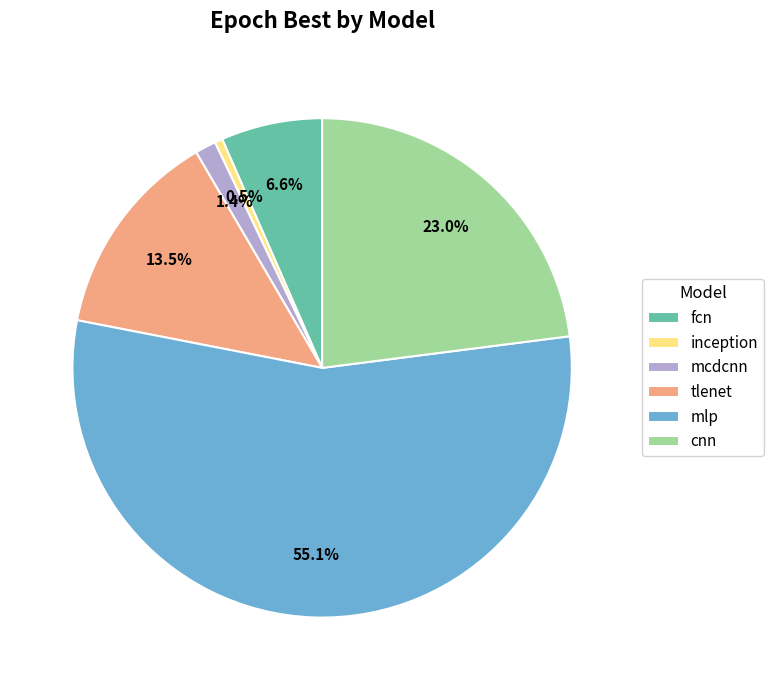

Which category has the smallest portion of the pie?

inception